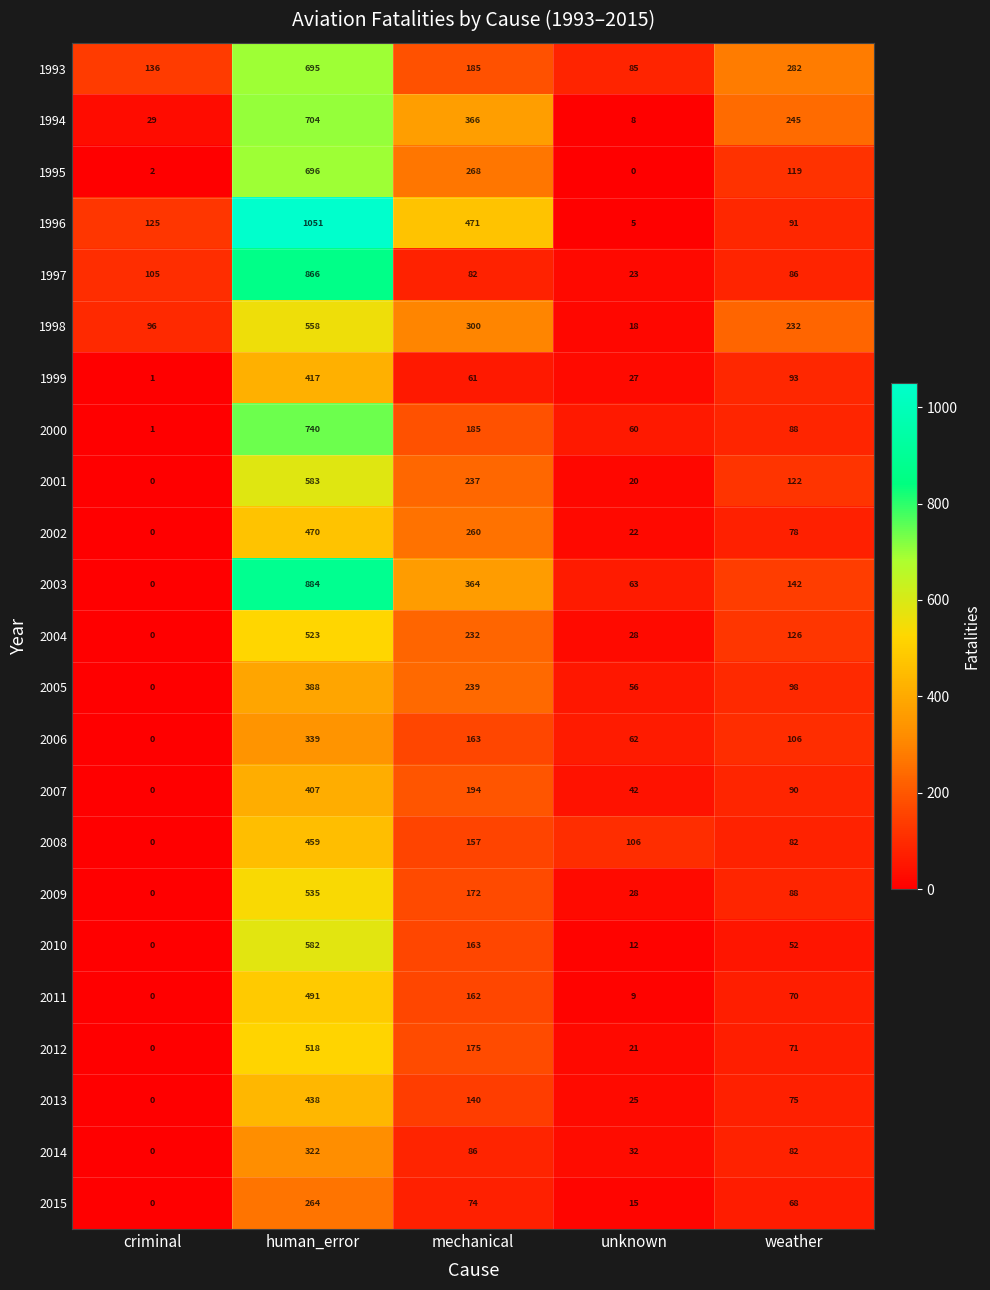

The 1993 series shows 185 at mechanical. True or false?

True